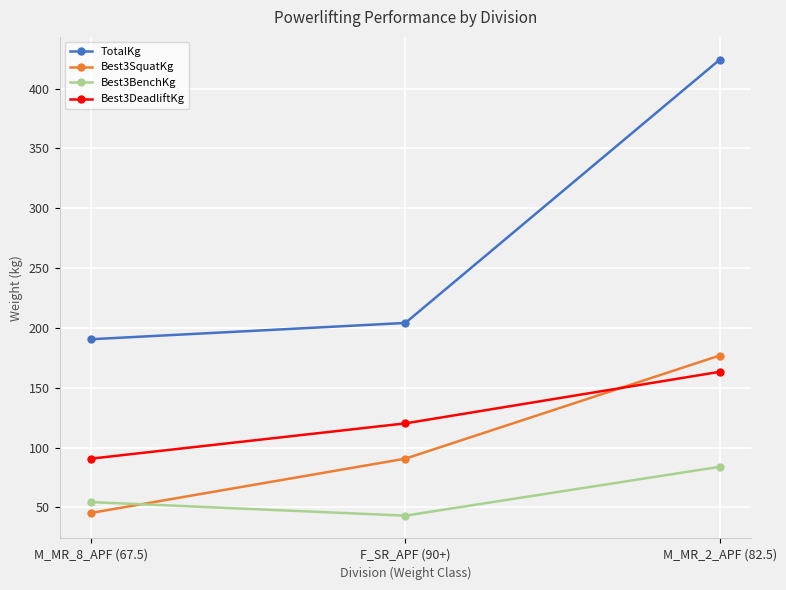

What is the label of the 2nd point from the right?

F_SR_APF (90+)